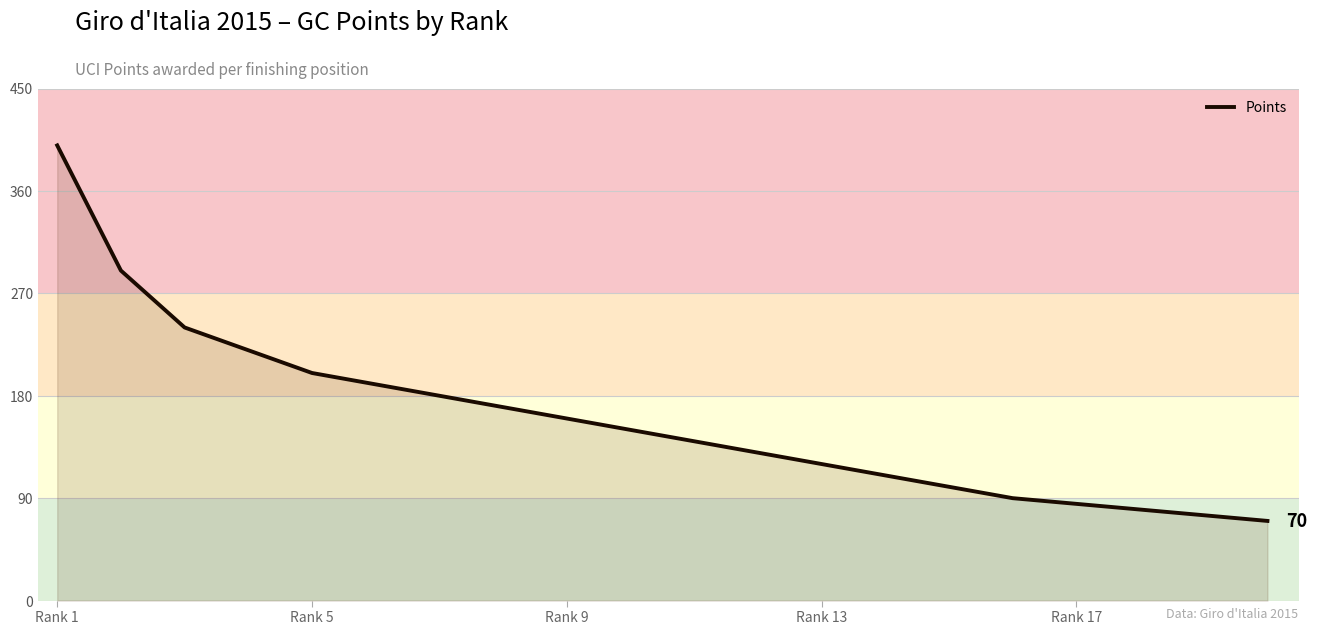

What is the greatest value displayed?

400